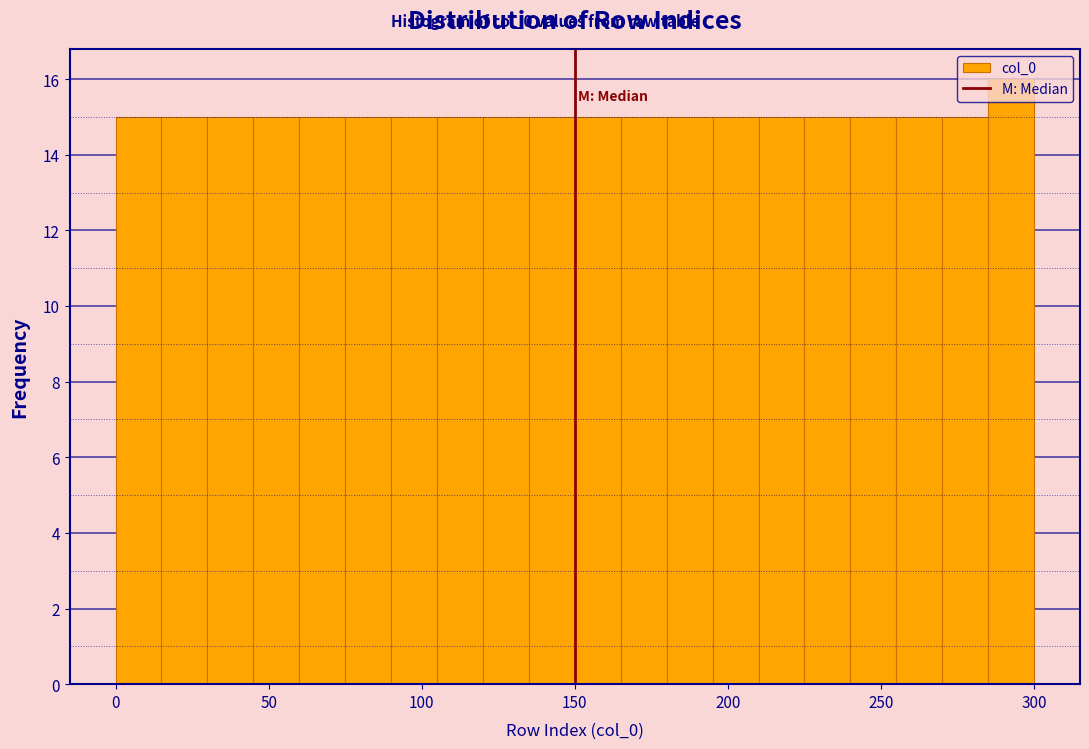

Read against the x-axis, roughly where is the centre of the tallest bar?

295